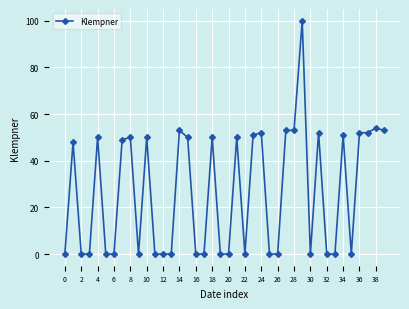

What is the average value?

27